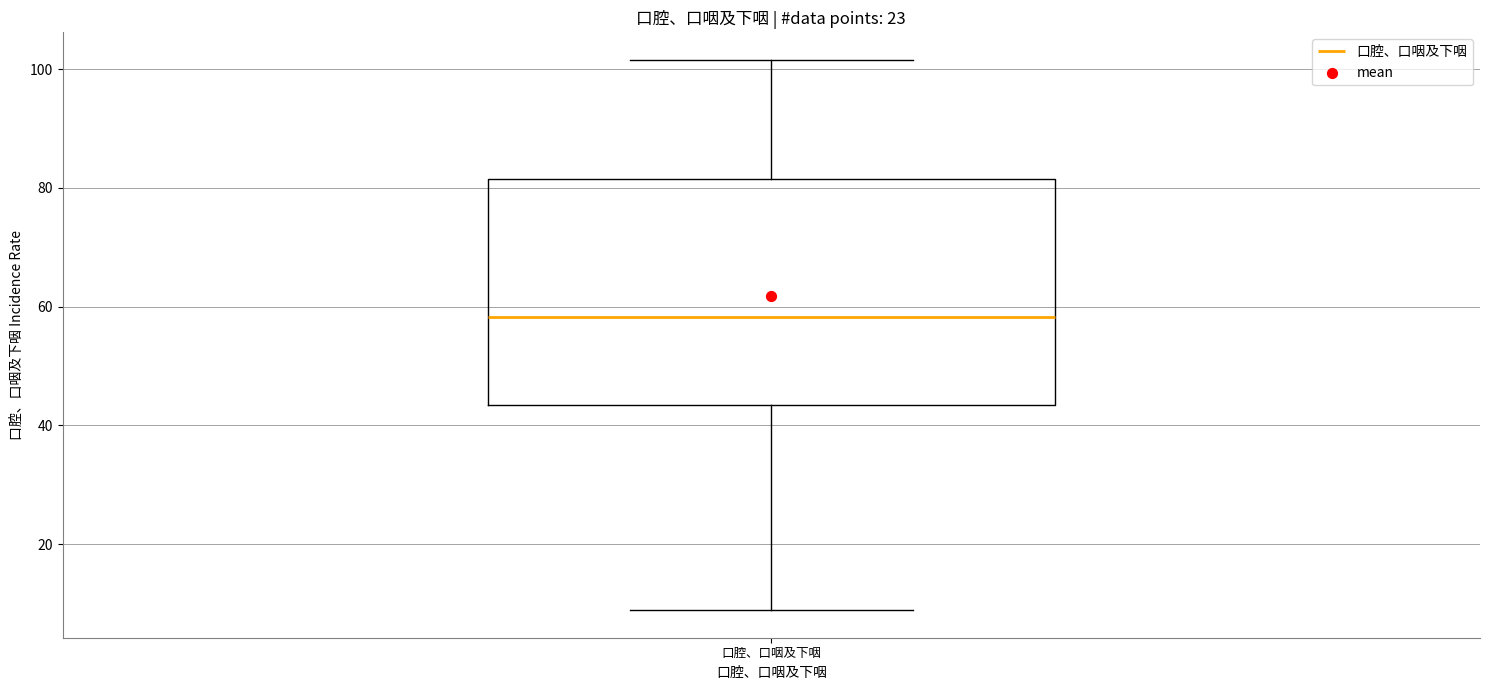

Read this box plot against the y-axis: the position of the median line, the range covered by the box, and the ends of both whiskers. The values are not printed on the chart, so give them approximately, as read against the axis.

median 58, box 44 to 82, whiskers 8 to 102